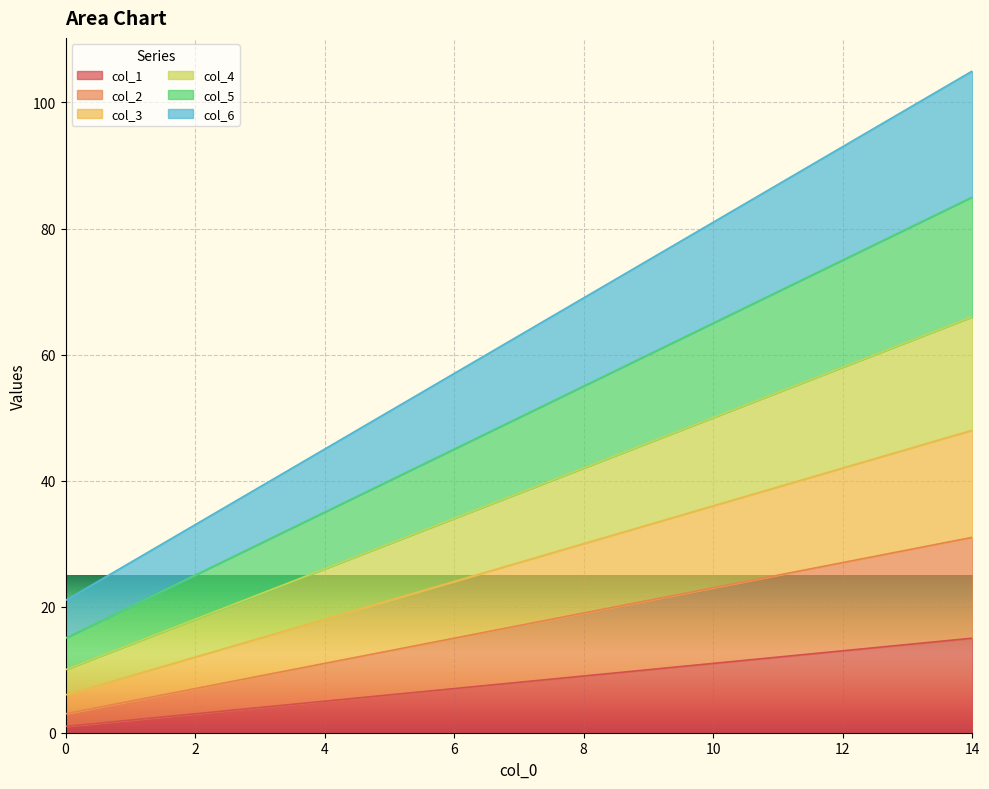

Rank the series by their average value, from highest to lowest.

col_6, col_5, col_4, col_3, col_2, col_1